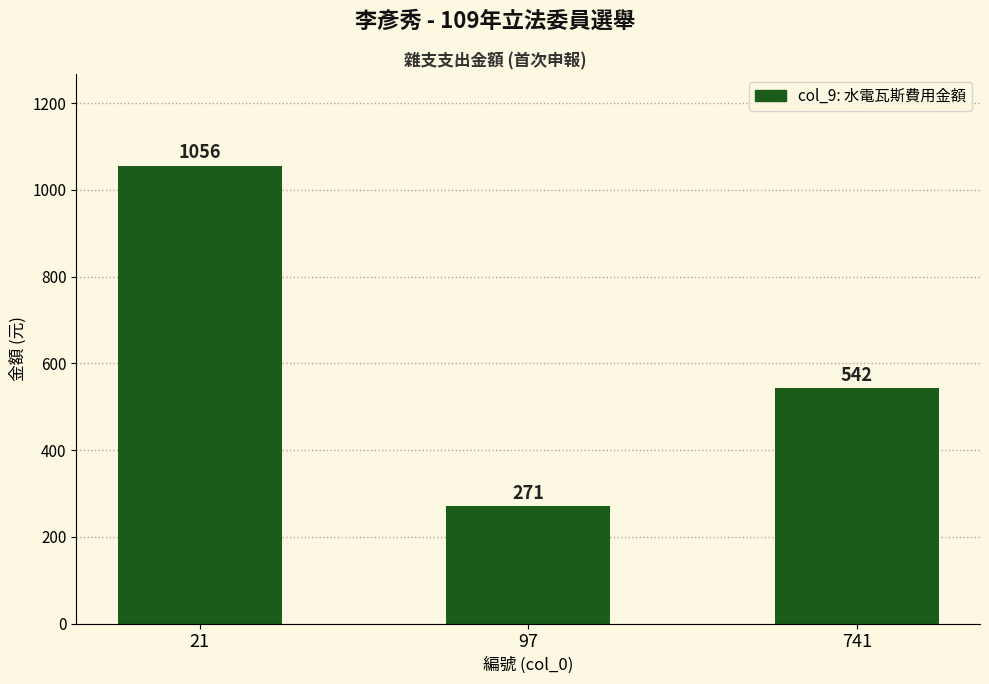

Reading left to right, what are all the values shown in this chart?

21=1056	97=271	741=542